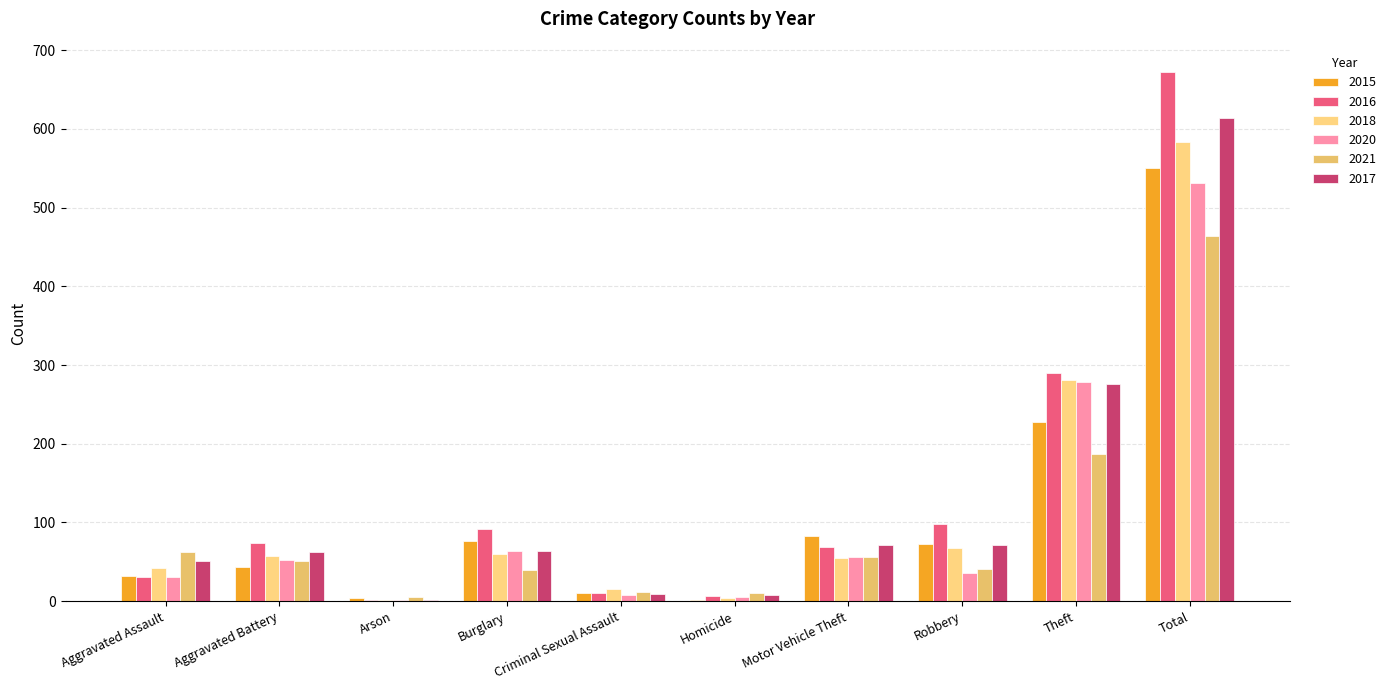

What is the difference between the maximum and minimum values in the 2021 series?

459